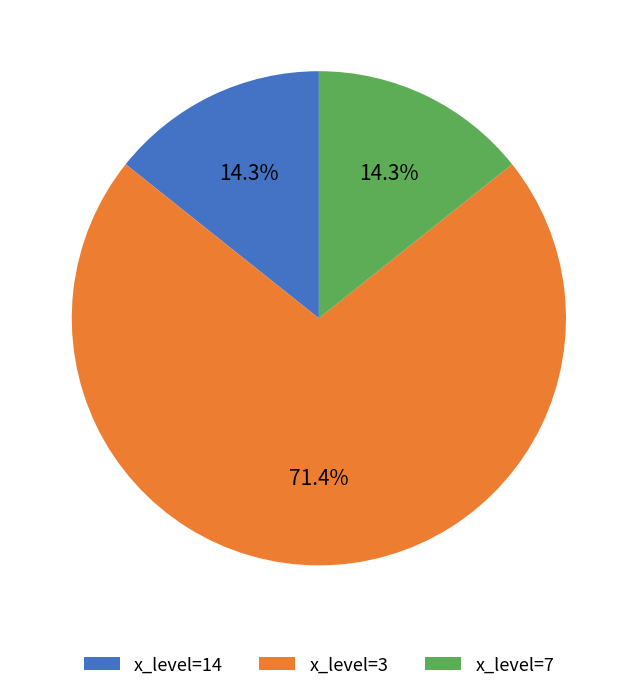

Does x_level=3 account for over 50% of the chart?

Yes